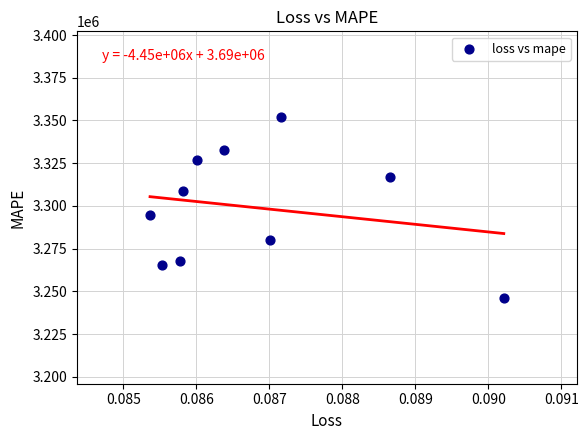

What is the average Y value?

3299070.6